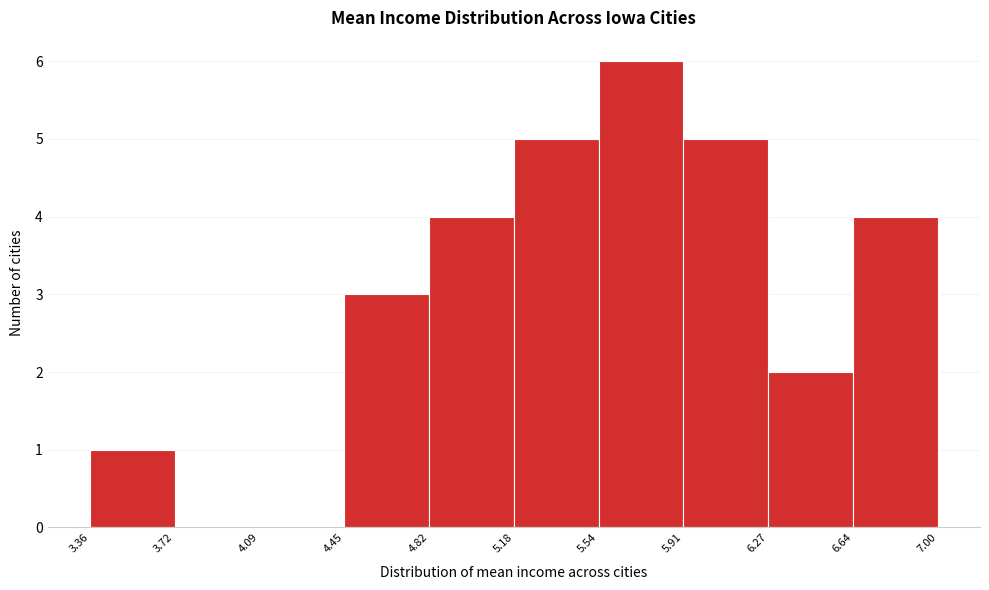

Which range on the x-axis has the tallest bar?

5.54 to 5.91